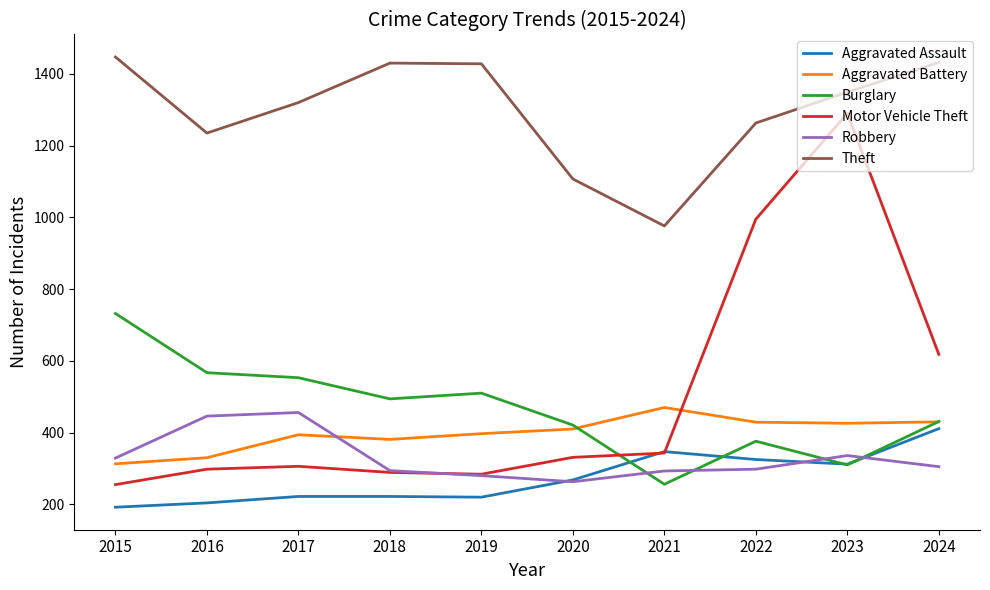

True or false: Burglary and Theft cross at least once.

False